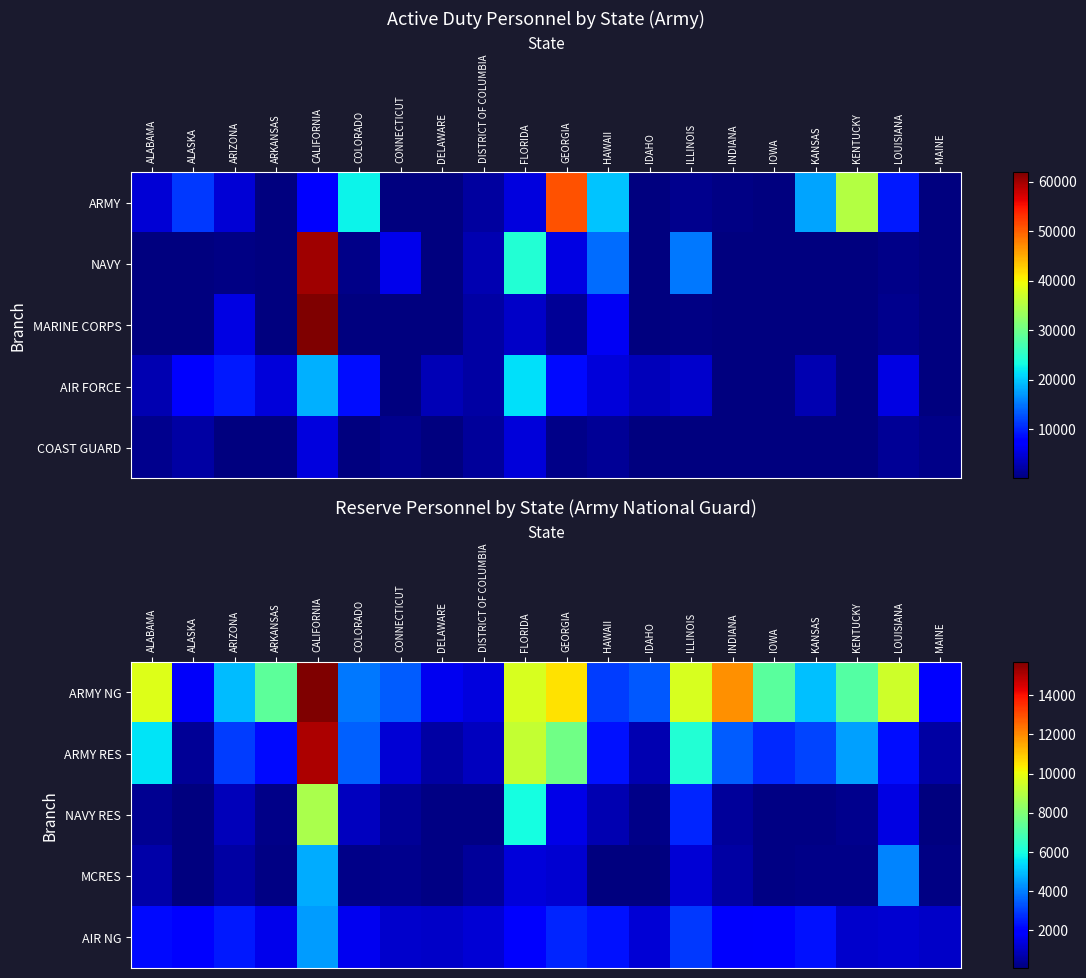

At which category does the chart reach its peak across all series?

CALIFORNIA